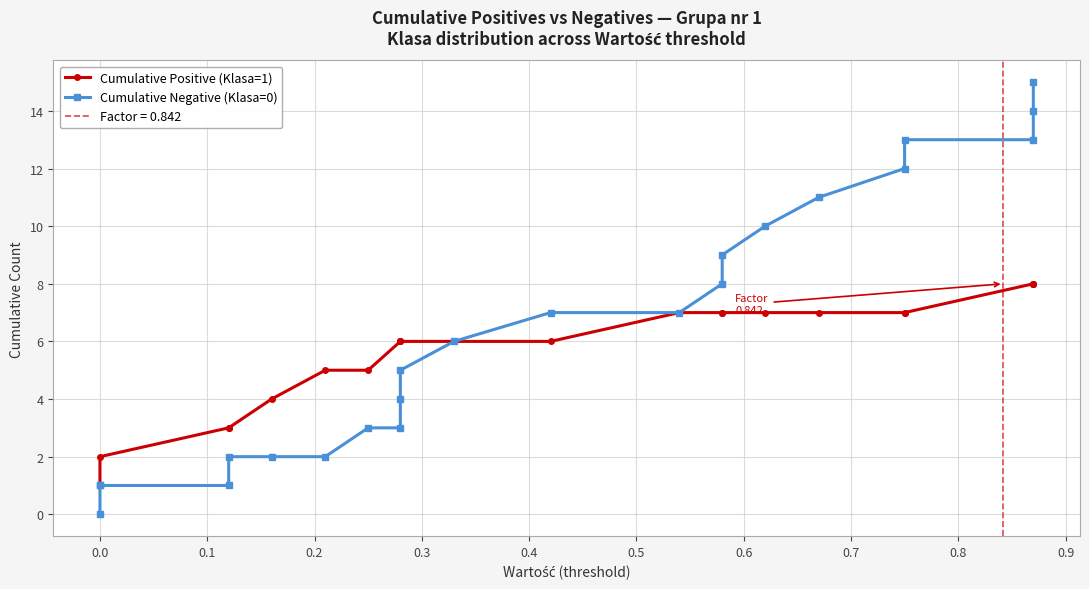

Does the chart have visible grid lines?

Yes